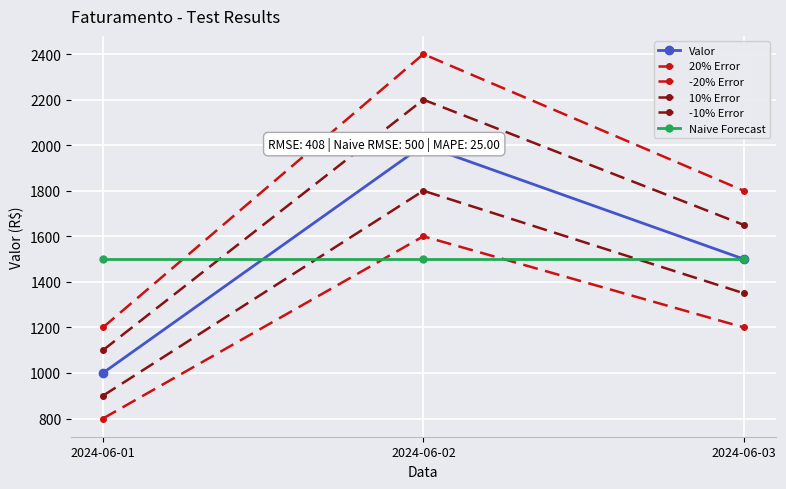

Reading left to right, extract all data points from this chart.

Valor: 2024-06-01=1000.0	2024-06-02=2000.0	2024-06-03=1500.0
20% Error: 2024-06-01=1200.0	2024-06-02=2400.0	2024-06-03=1800.0
-20% Error: 2024-06-01=800.0	2024-06-02=1600.0	2024-06-03=1200.0
10% Error: 2024-06-01=1100.0	2024-06-02=2200.0	2024-06-03=1650.0
-10% Error: 2024-06-01=900.0	2024-06-02=1800.0	2024-06-03=1350.0
Naive Forecast: 2024-06-01=1500.0	2024-06-02=1500.0	2024-06-03=1500.0